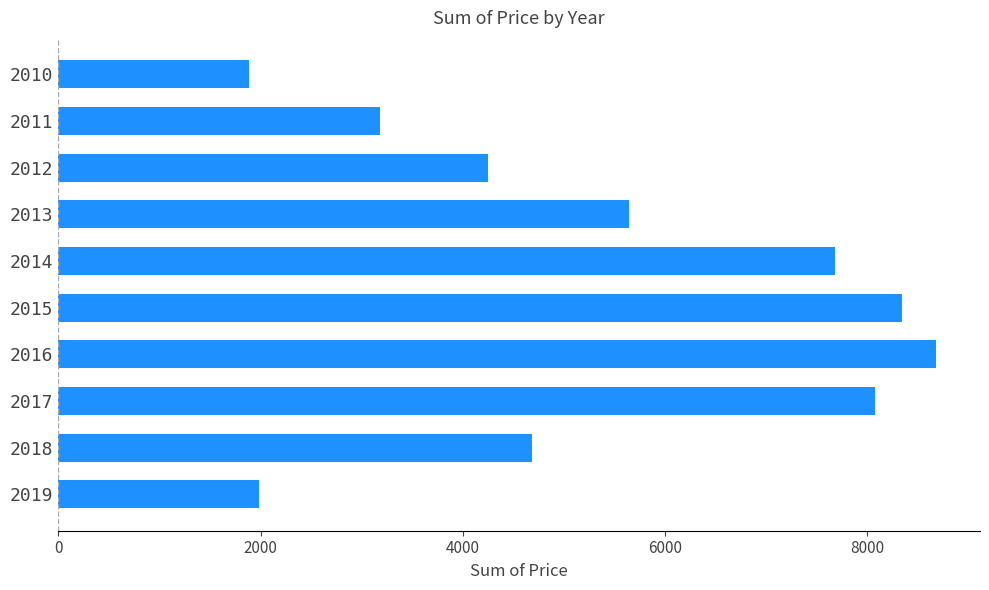

True or false: the data shows 1886.3 at 2010.

True